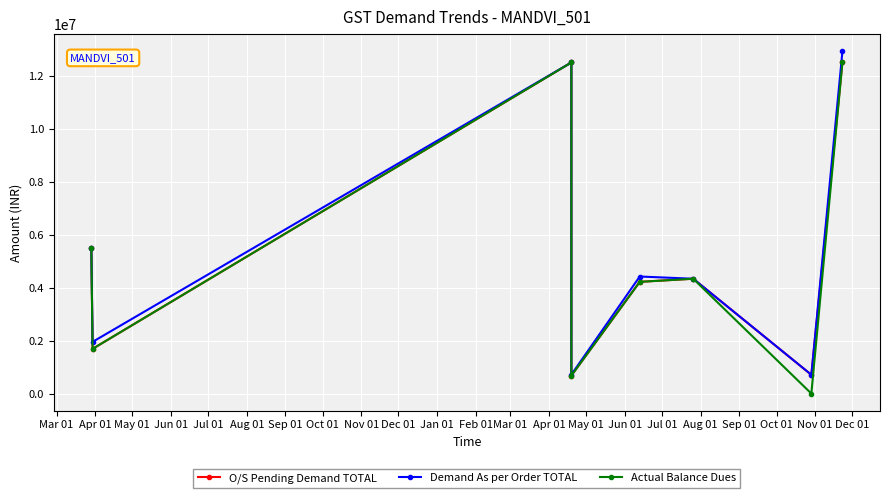

Where is the first local minimum for Demand As per Order TOTAL?

Apr 01